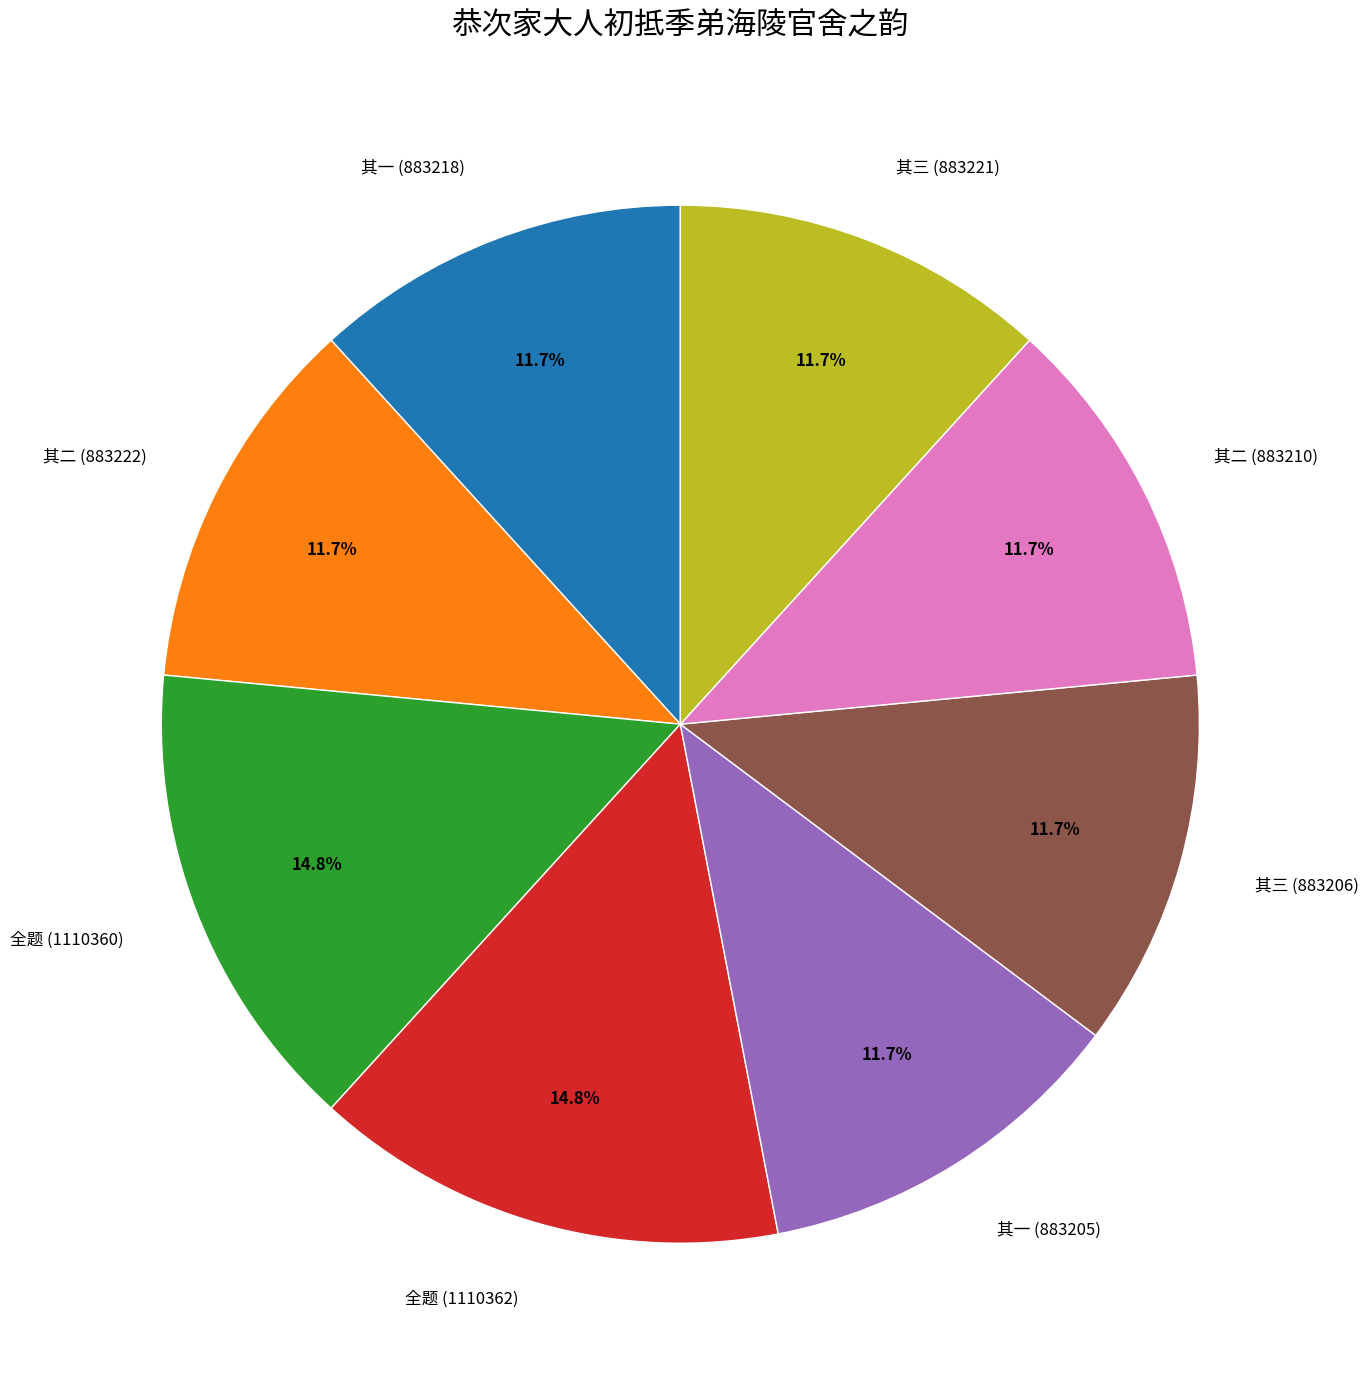

Does 全题 (1110360) account for over 50% of the chart?

No